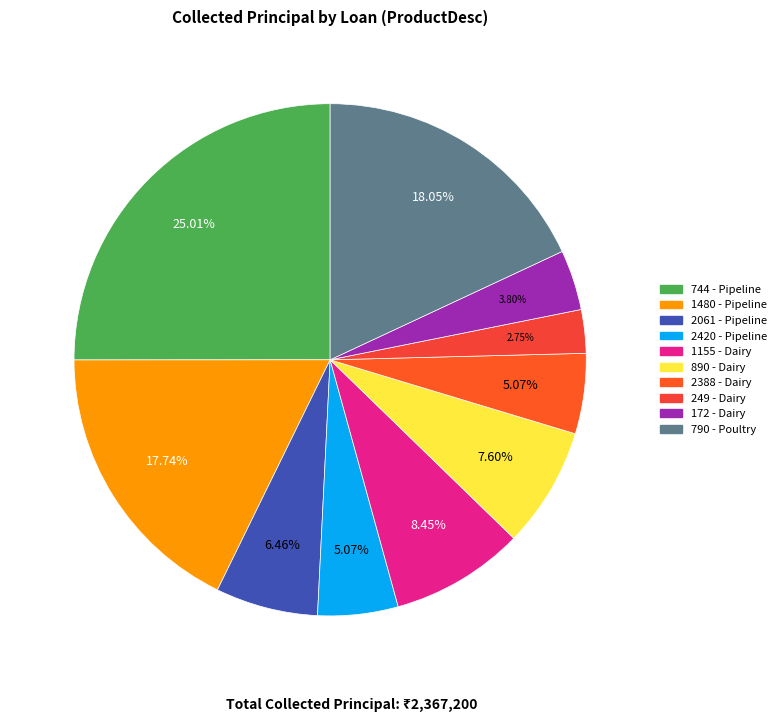

Does any single category account for the majority?

No